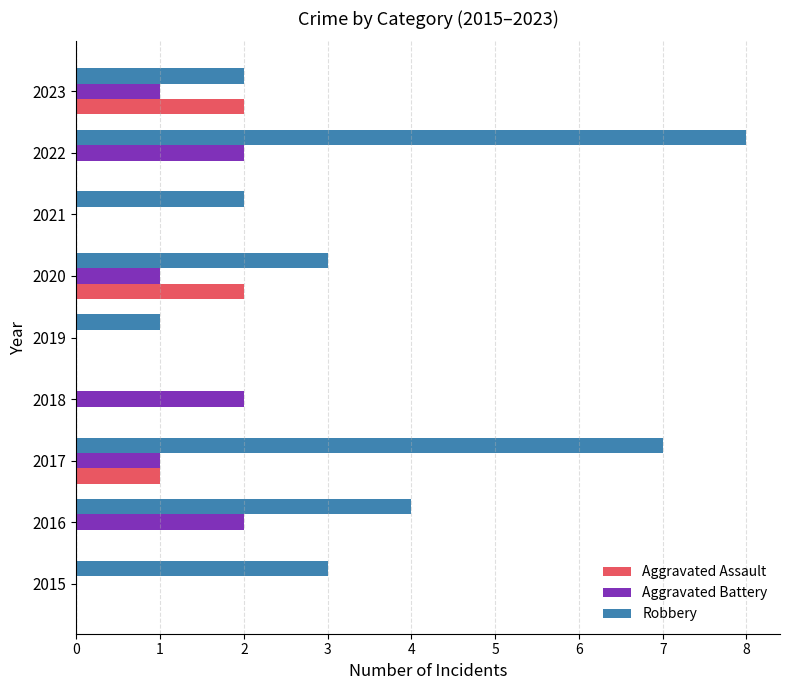

What is the maximum value shown in the chart?

8